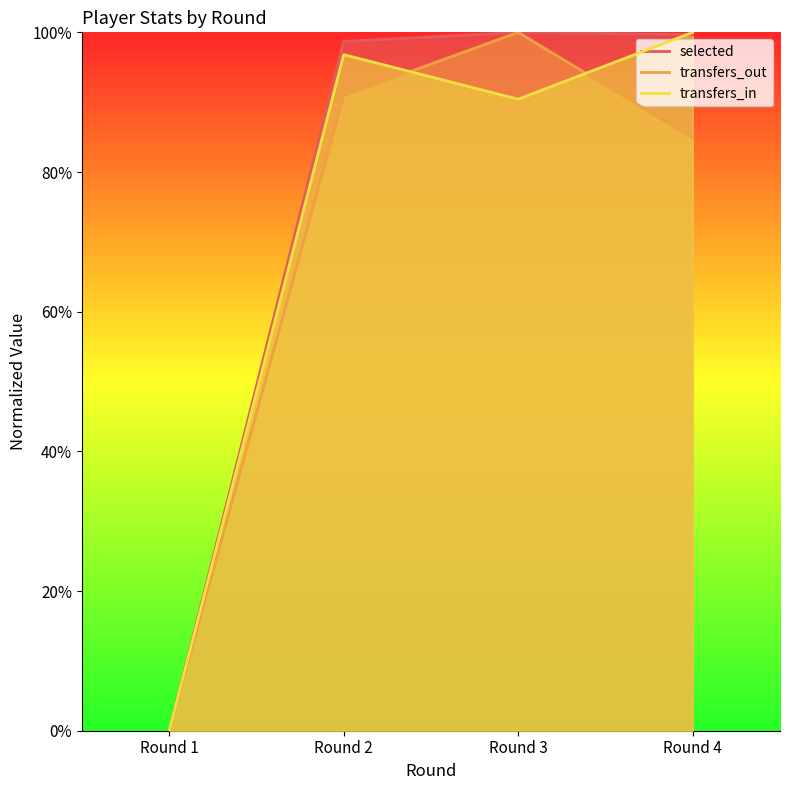

The transfers_in series shows 90.4 at Round 3. True or false?

True